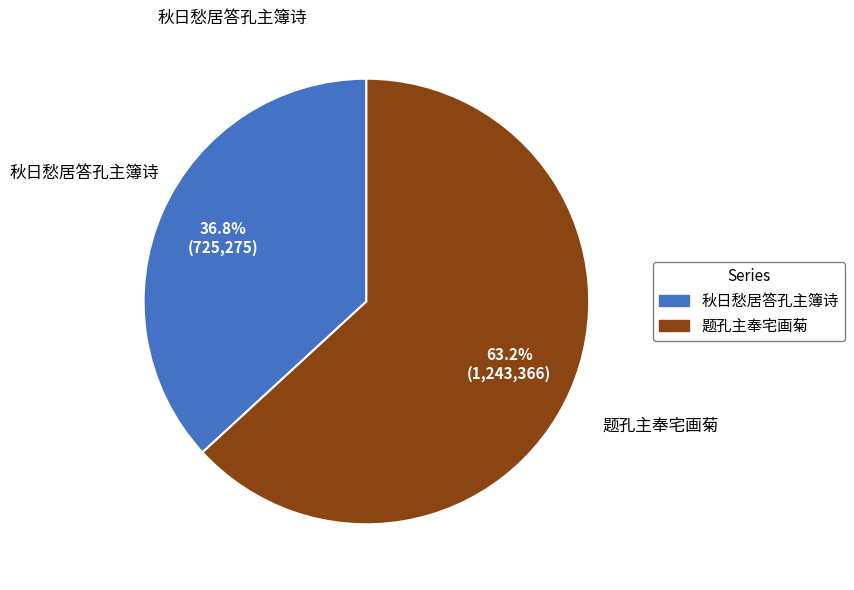

To the nearest percent, what portion does 秋日愁居答孔主簿诗 represent?

37%